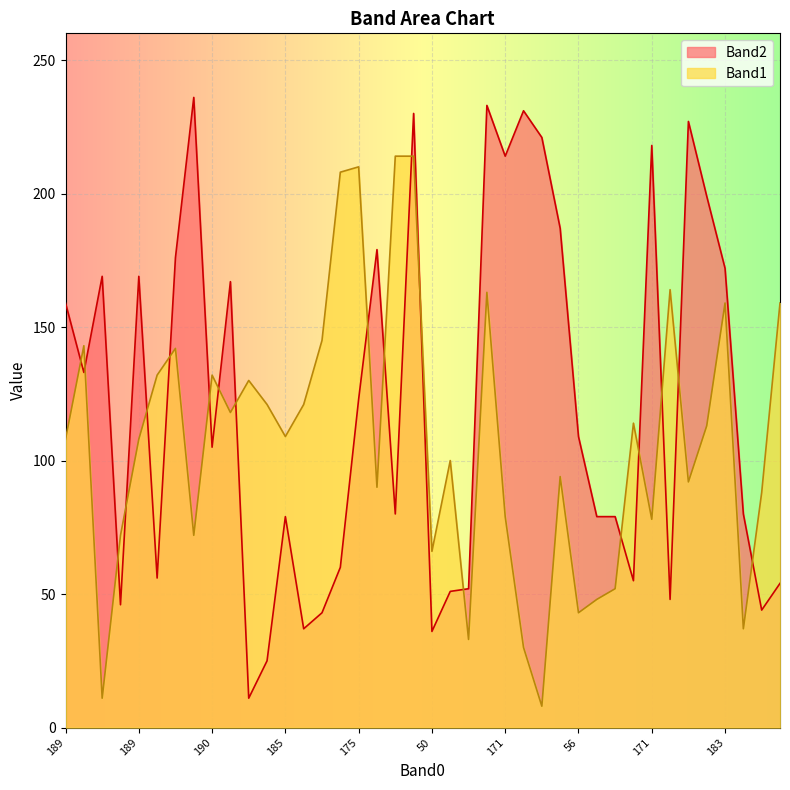

What is the label of the 6th point from the right?

6